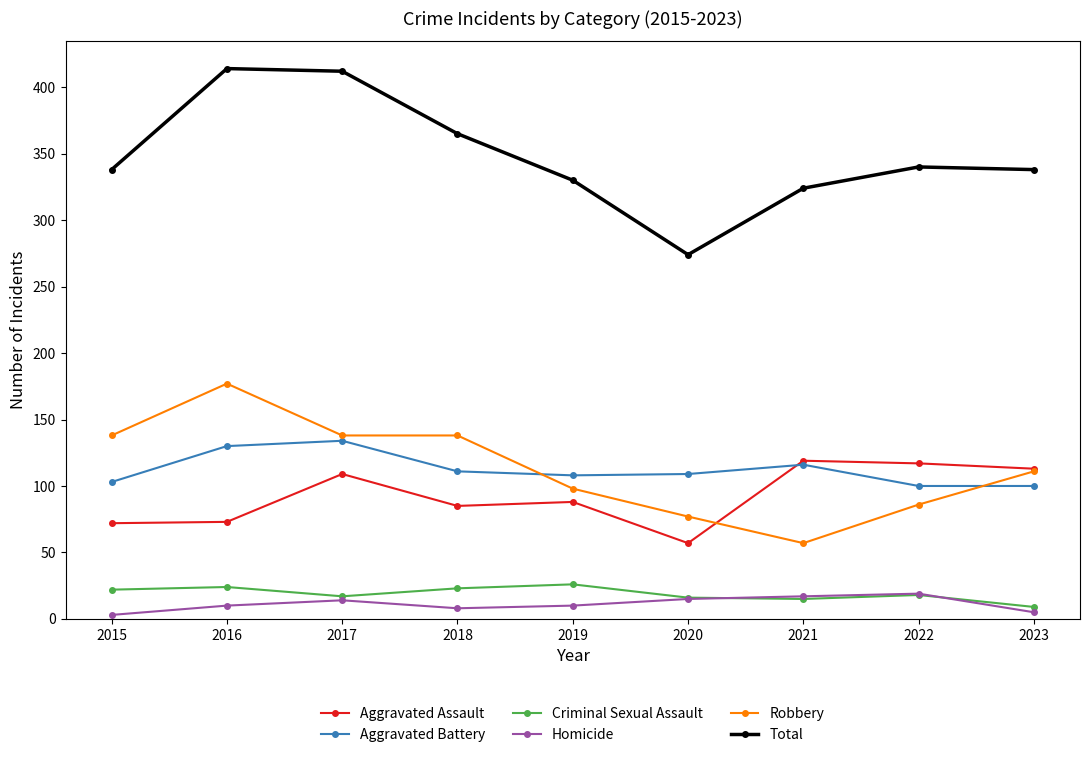

Where is the first local minimum for Total?

2020